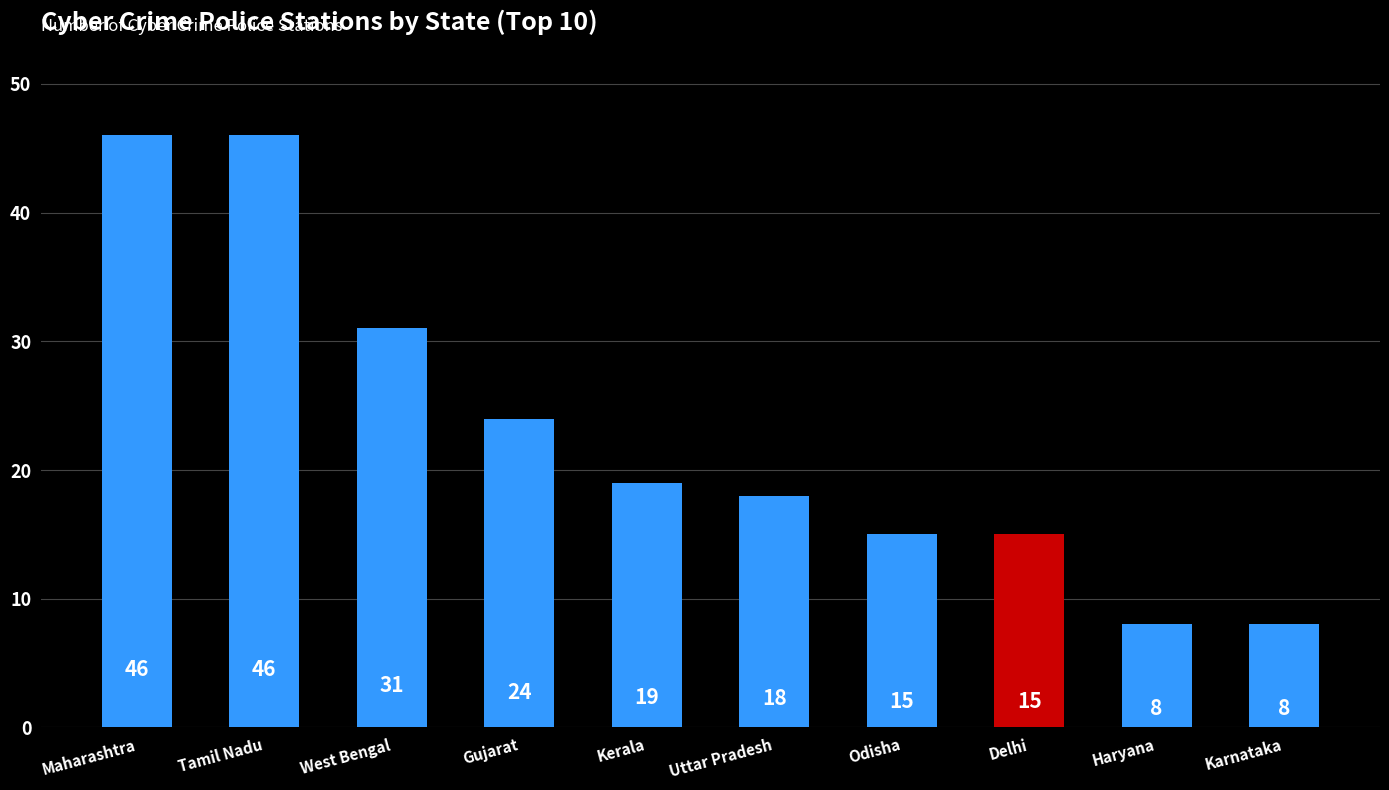

Reading left to right, list all the values displayed in this chart.

Maharashtra=46	Tamil Nadu=46	West Bengal=31	Gujarat=24	Kerala=19	Uttar Pradesh=18	Odisha=15	Delhi=15	Haryana=8	Karnataka=8